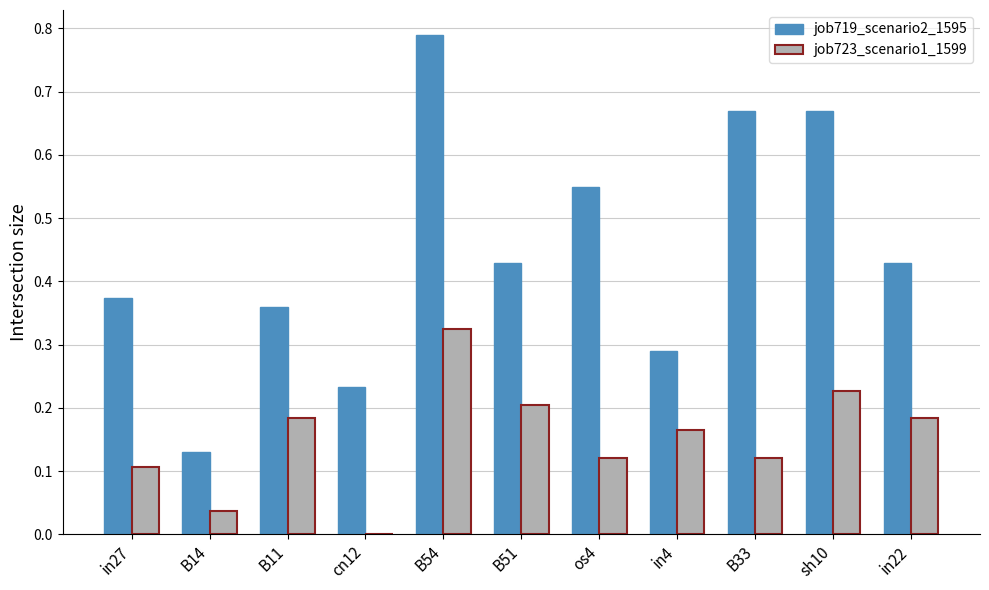

Between in27 and cn12, which series saw the biggest shift?

job719_scenario2_1595